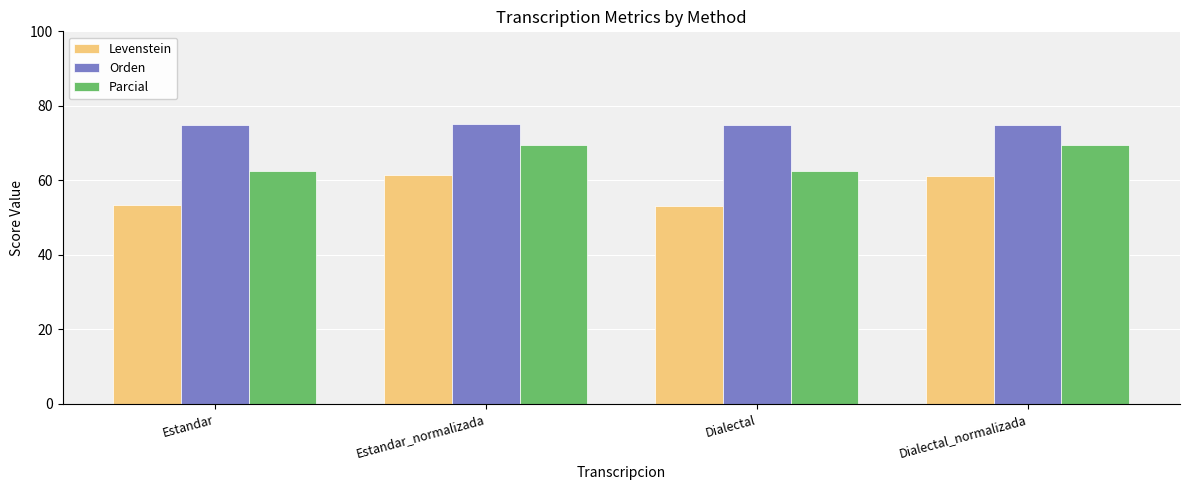

What is the value of the Levenstein bar at the 4th from the left?

61.3